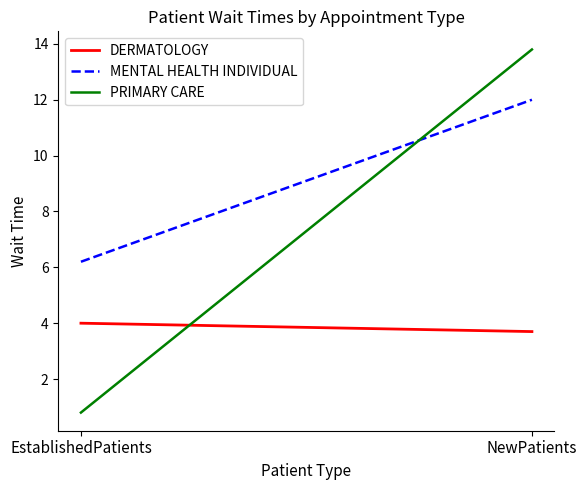

Reading left to right, list all the values displayed in this chart.

DERMATOLOGY: 4.0	3.7
MENTAL HEALTH INDIVIDUAL: 6.2	12.0
PRIMARY CARE: 0.8	13.8